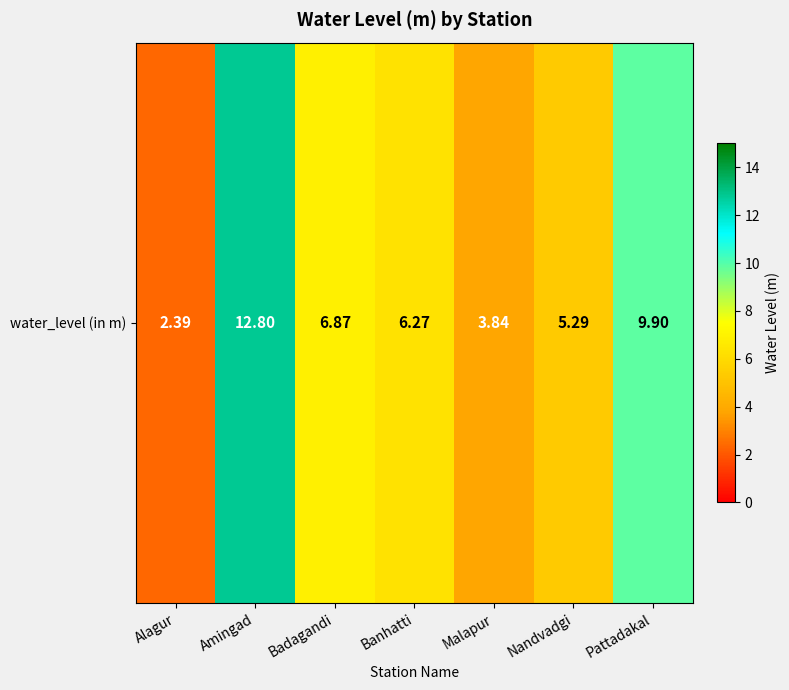

Is it true that the value at Malapur is 2.1?

False